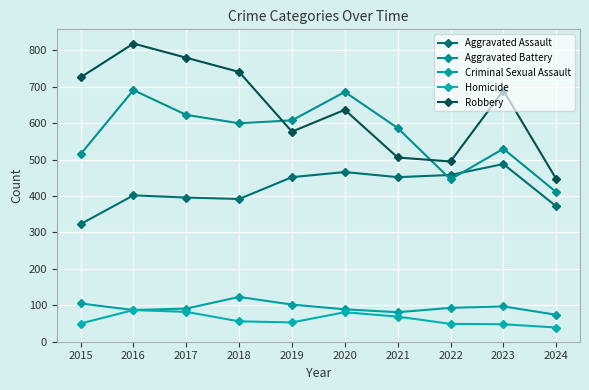

At which category does the chart reach its minimum across all series?

2024